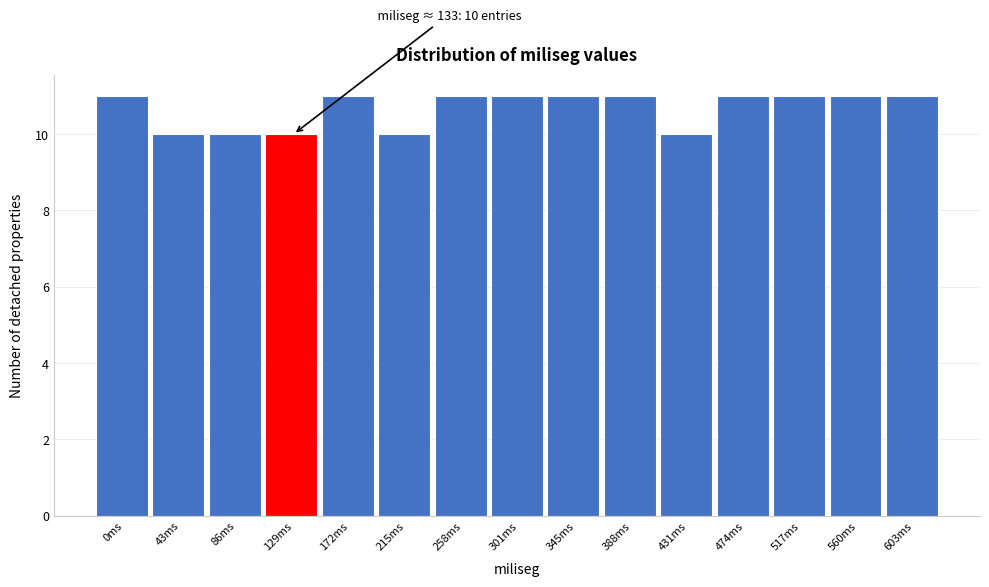

Reading left to right, what are all the values shown in this chart?

0ms=11	43ms=10	86ms=10	129ms=10	172ms=11	215ms=10	258ms=11	301ms=11	345ms=11	388ms=11	431ms=10	474ms=11	517ms=11	560ms=11	603ms=11